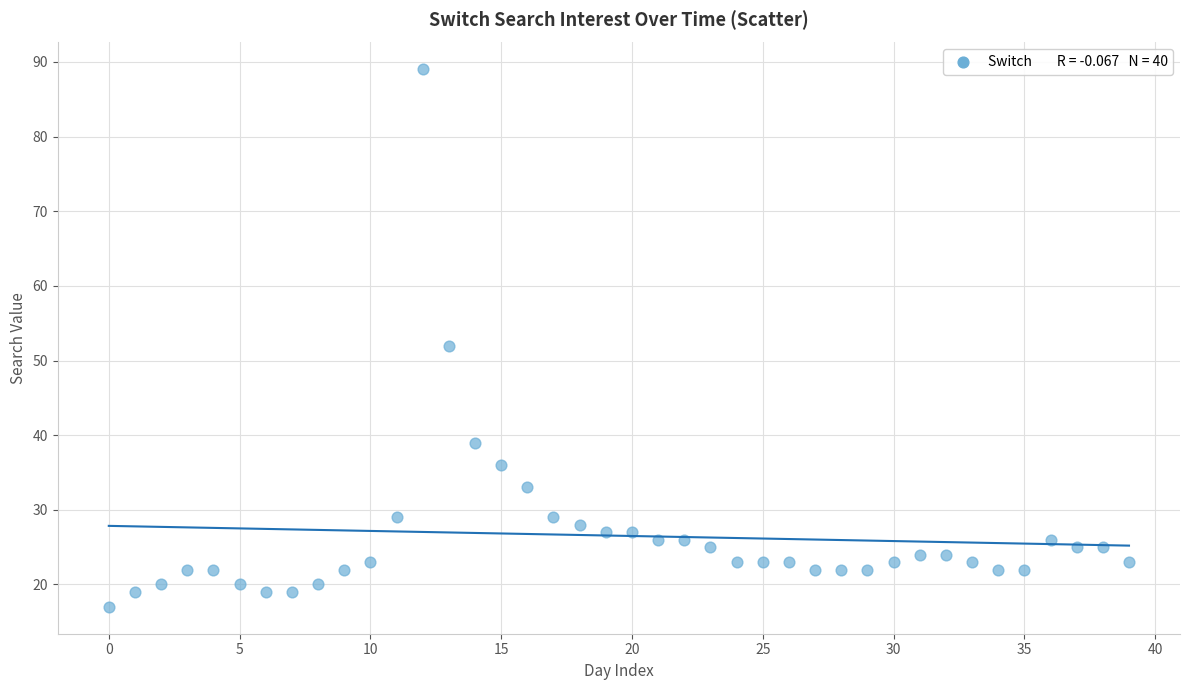

What is the range of Y values (max minus min)?

72